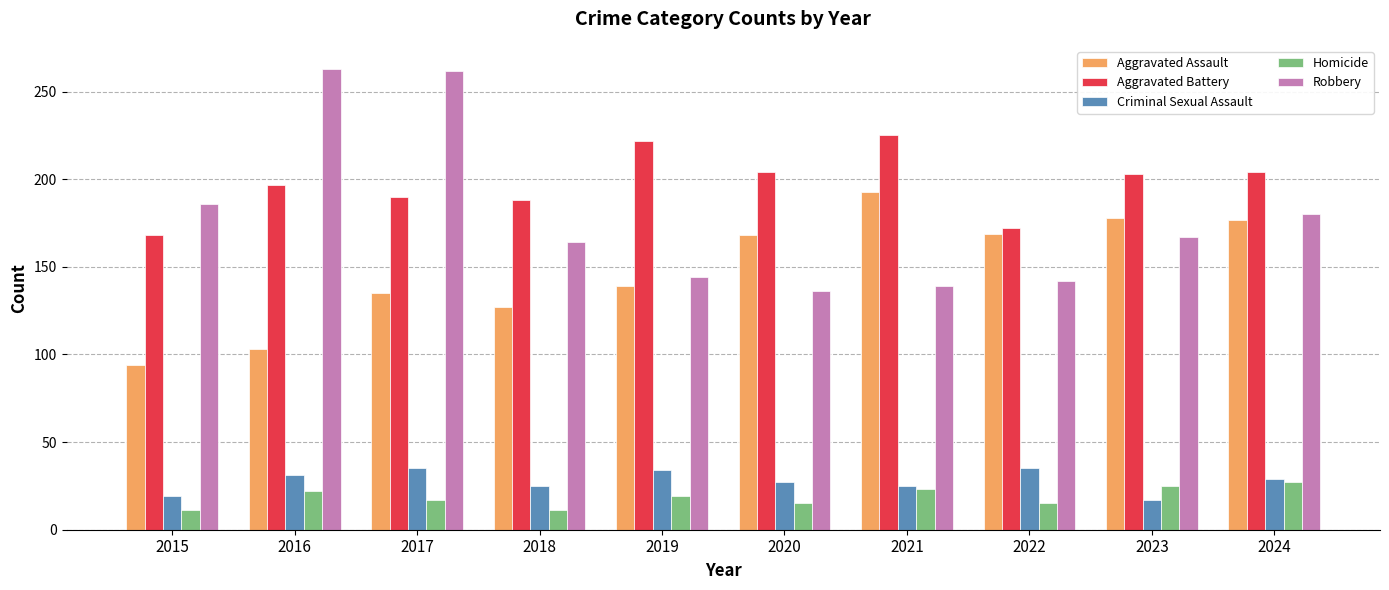

What is the maximum value for Criminal Sexual Assault?

35